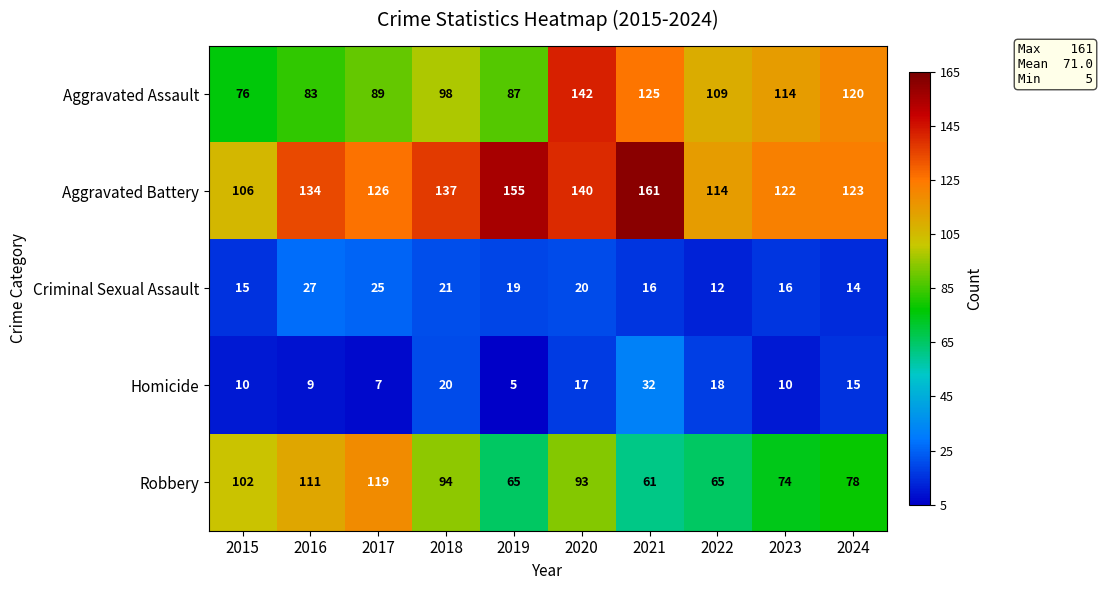

Which series has the widest spread of values?

Aggravated Assault